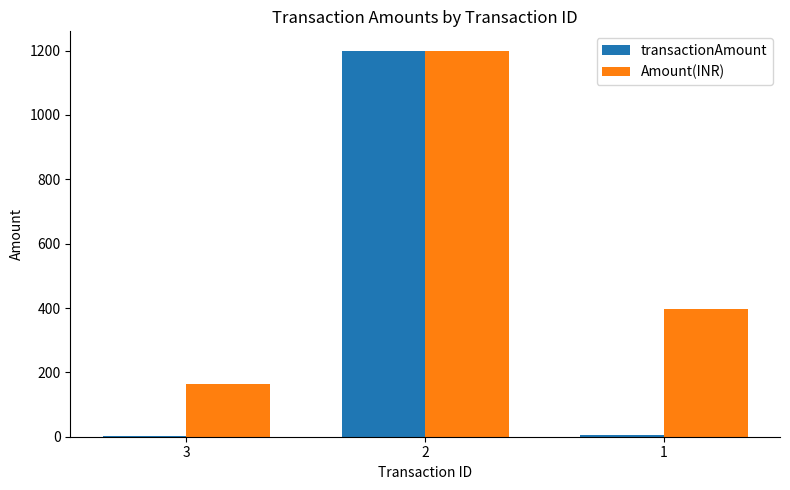

Are the bars horizontal?

No